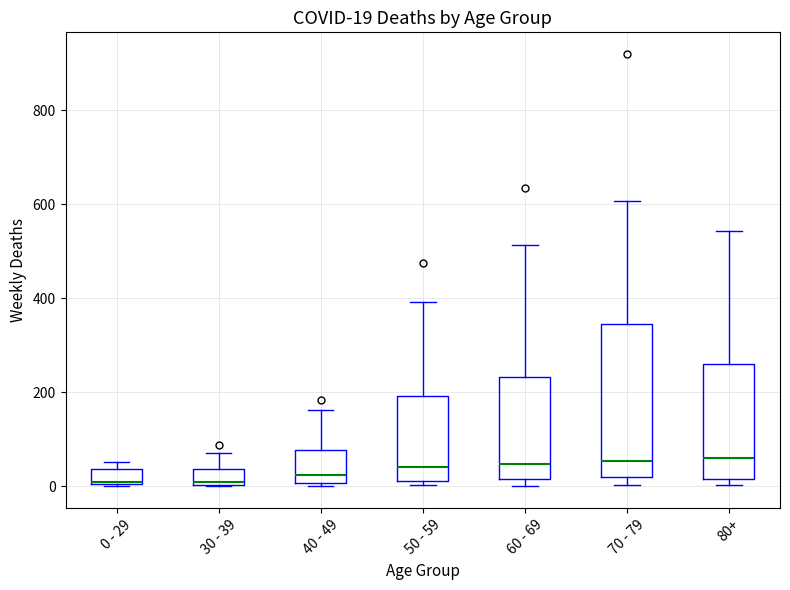

Which box is the tallest, from its lower edge to its upper edge?

70 - 79